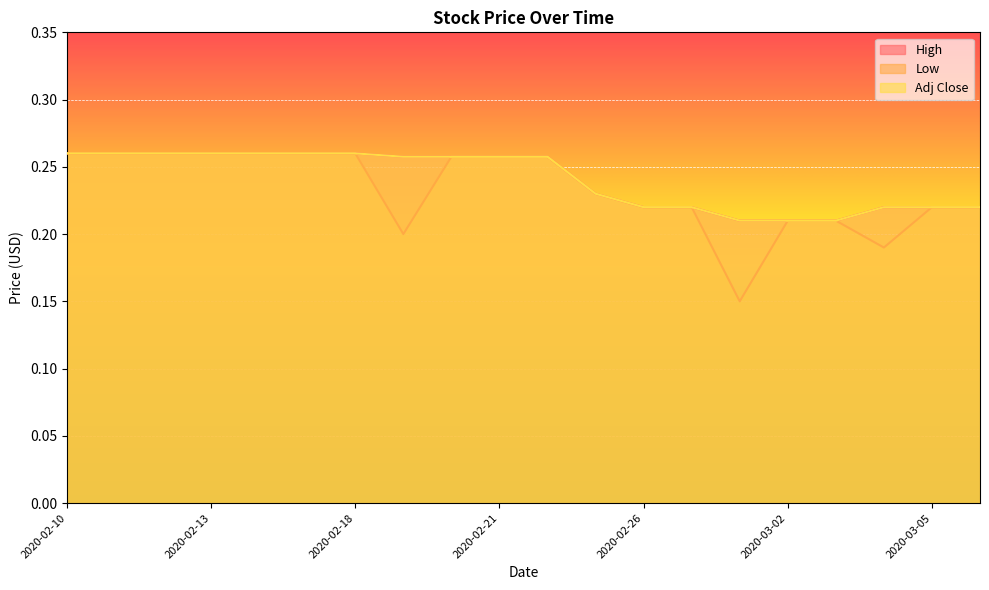

How many distinct data groups are displayed?

3